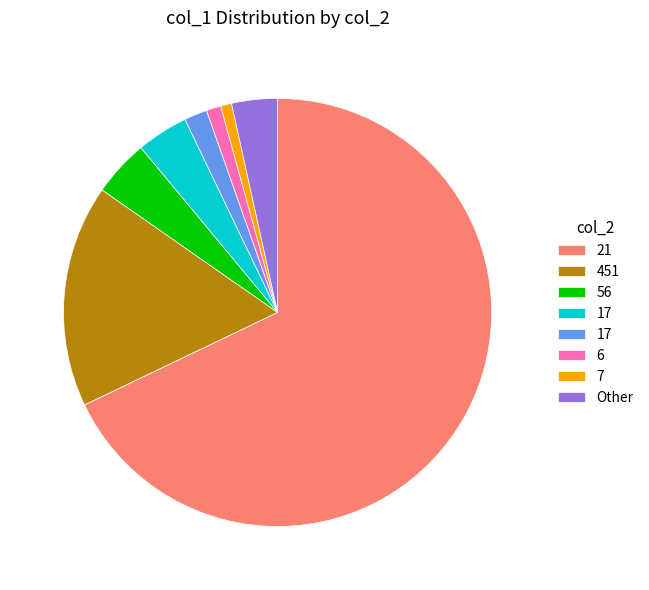

How many segments does this pie chart have?

8